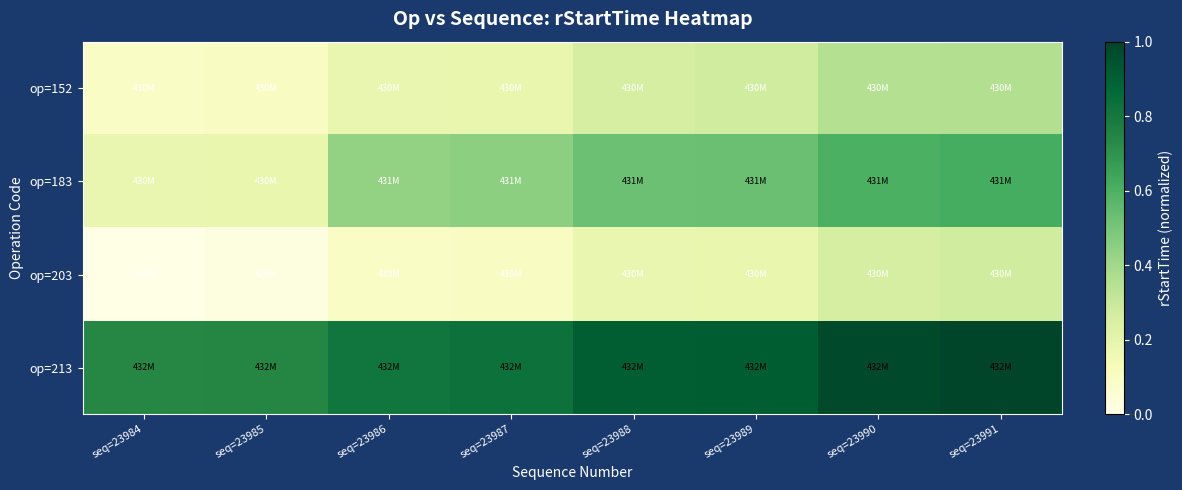

Reading right to left, transcribe all the data shown in this chart.

op=152: seq=23991=0.4	seq=23990=0.4	seq=23989=0.3	seq=23988=0.3	seq=23987=0.2	seq=23986=0.2	seq=23985=0.1	seq=23984=0.1
op=183: seq=23991=0.6	seq=23990=0.6	seq=23989=0.5	seq=23988=0.5	seq=23987=0.5	seq=23986=0.4	seq=23985=0.2	seq=23984=0.2
op=203: seq=23991=0.3	seq=23990=0.3	seq=23989=0.2	seq=23988=0.2	seq=23987=0.1	seq=23986=0.1	seq=23985=0.0	seq=23984=0.0
op=213: seq=23991=1.0	seq=23990=1.0	seq=23989=0.9	seq=23988=0.9	seq=23987=0.8	seq=23986=0.8	seq=23985=0.7	seq=23984=0.7